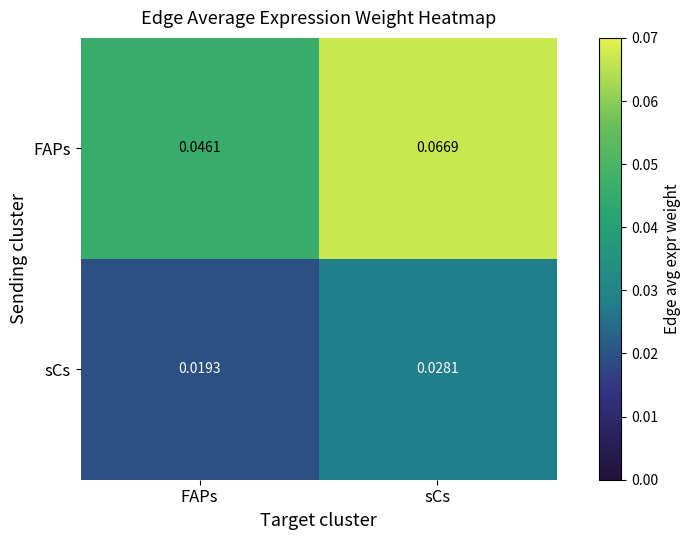

Count the number of categories in the chart.

2